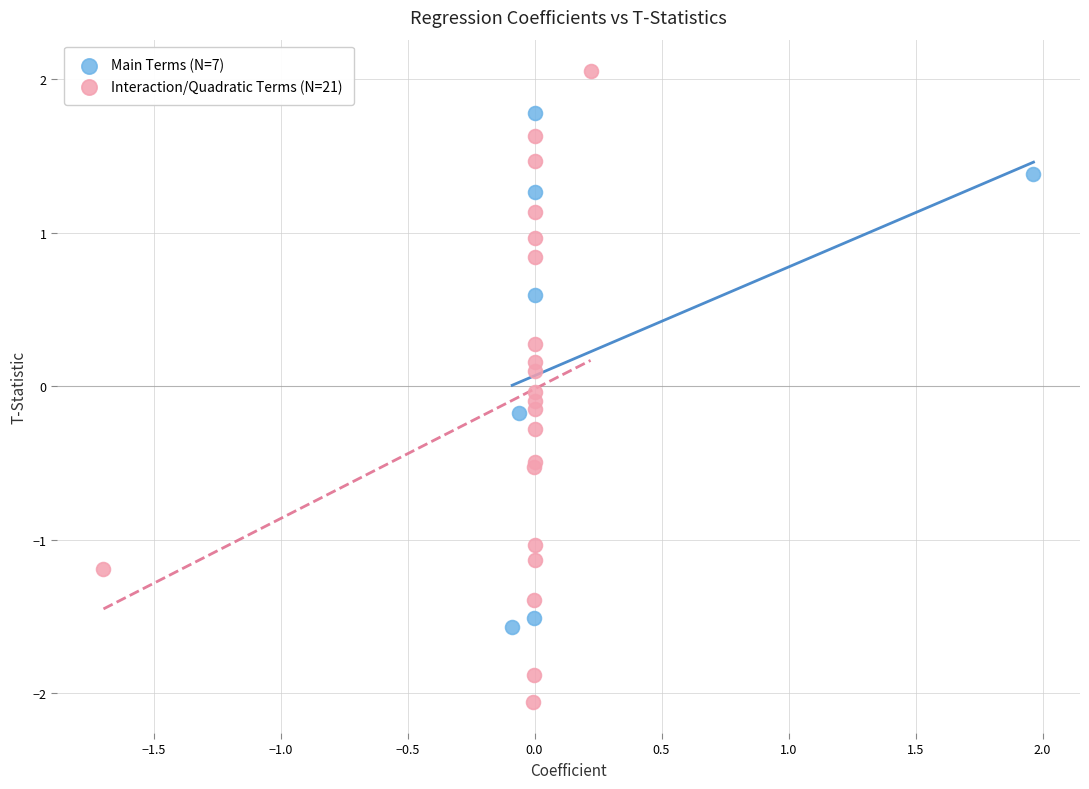

Which series reaches the minimum Y coordinate?

Interaction/Quadratic Terms (N=21)